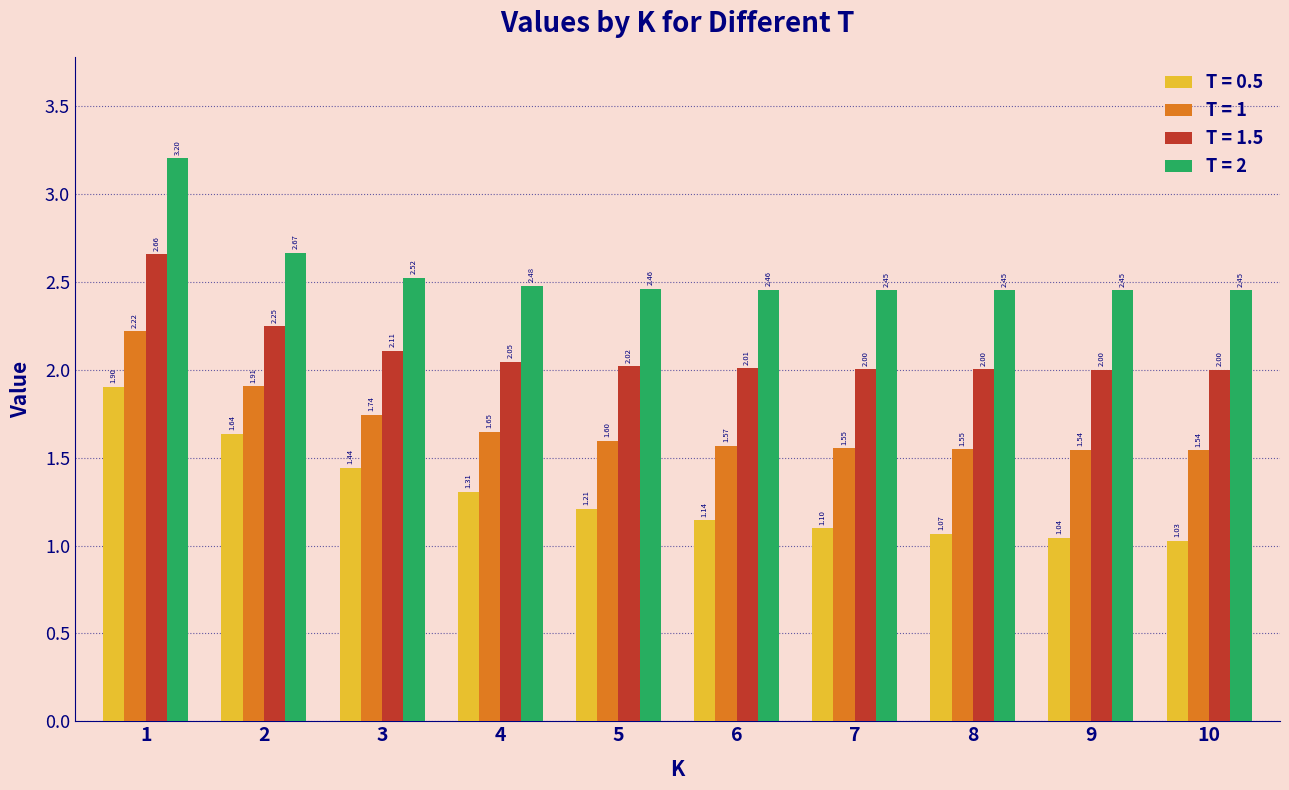

How many bars are there in each group?

4